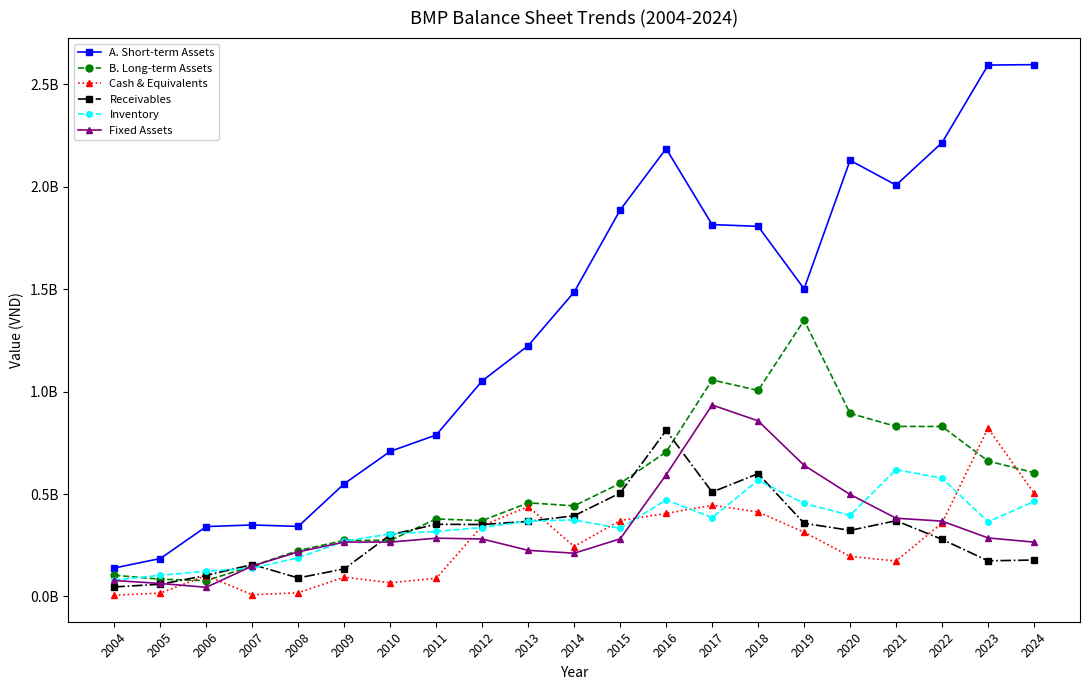

What is the total value across all series at 2016?

5171761111